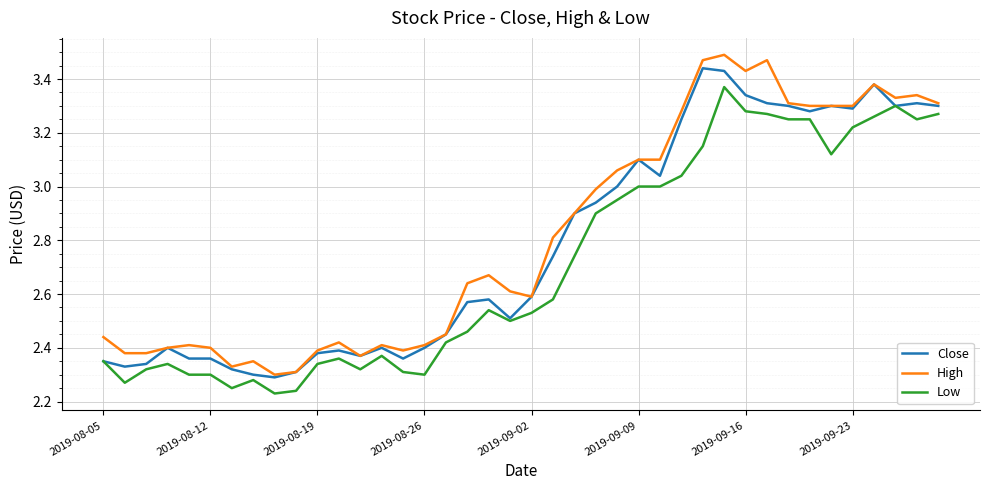

What is the difference between the maximum and second lowest values in the High series?

1.2